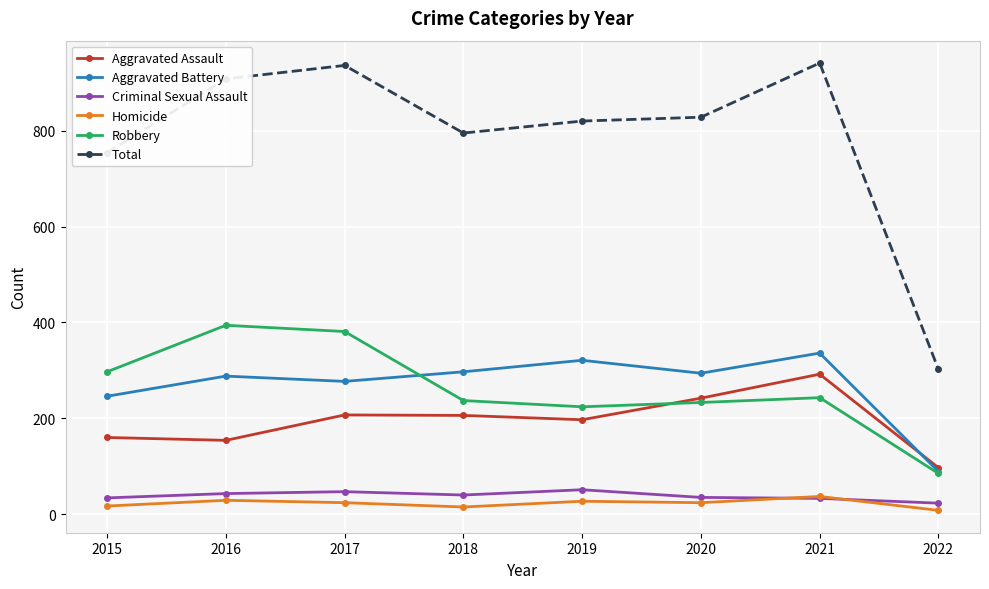

What is the total value across all series at 2019?

1640